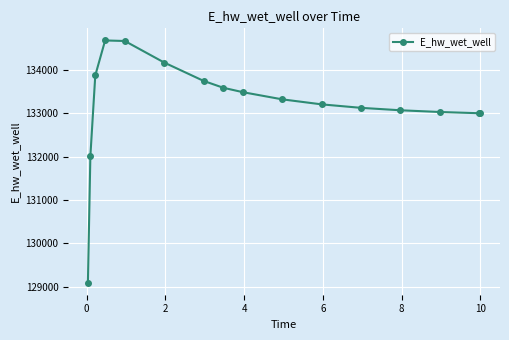

True or false: the data has more than 0 interior local peaks.

True